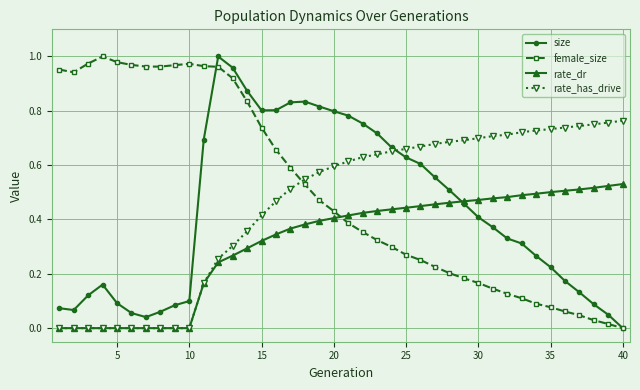

True or false: size has more than 1 points higher than both neighbors.

True